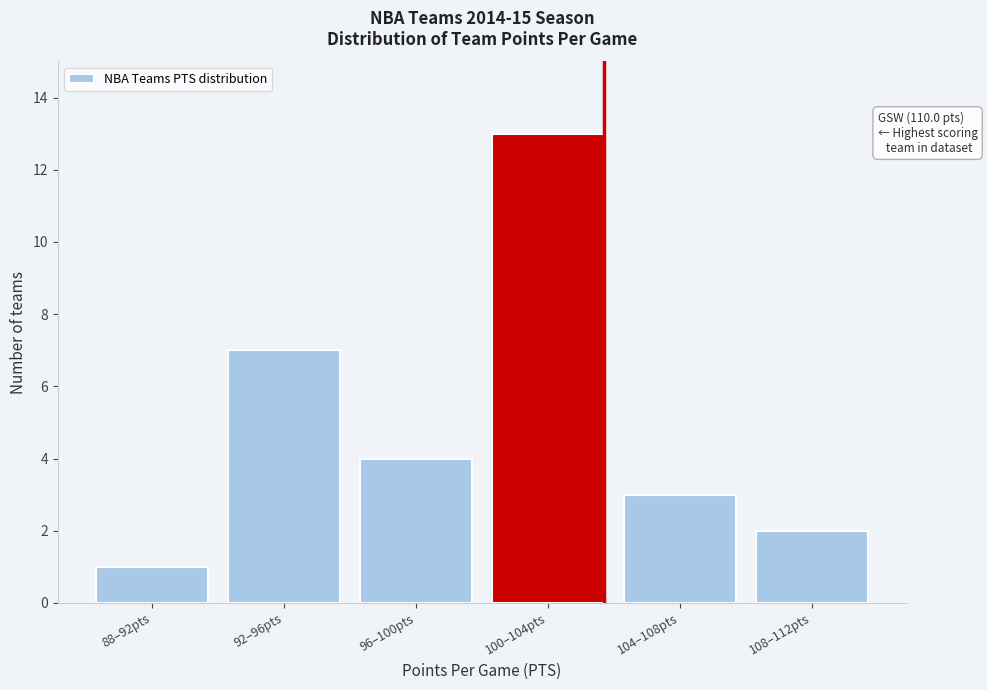

Reading right to left, list all the values displayed in this chart.

2	3	13	4	7	1